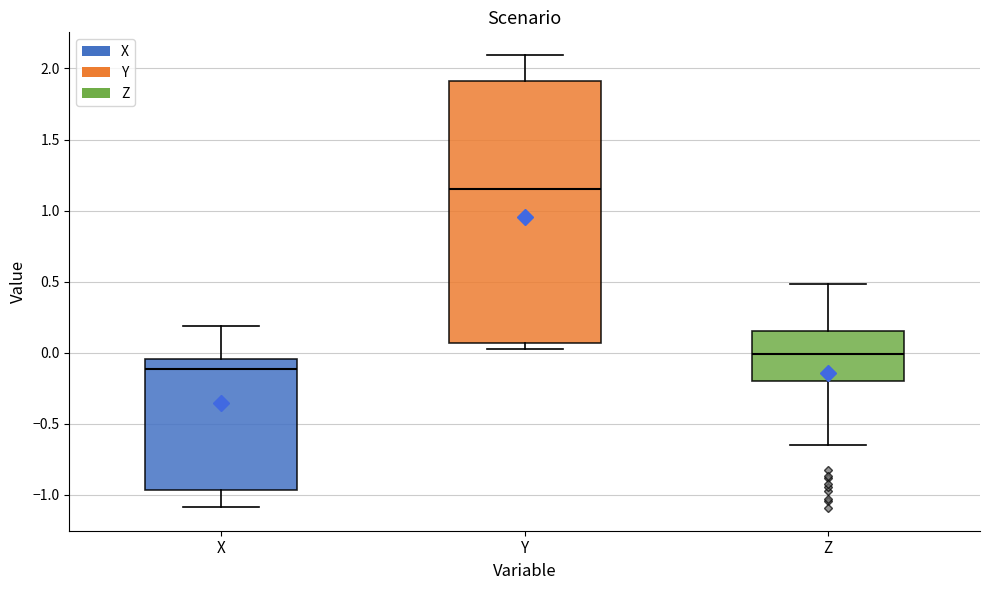

Where does the lower whisker of the box for Z end on the y-axis? The values are not printed on the chart, so give them approximately, as read against the axis.

-0.65